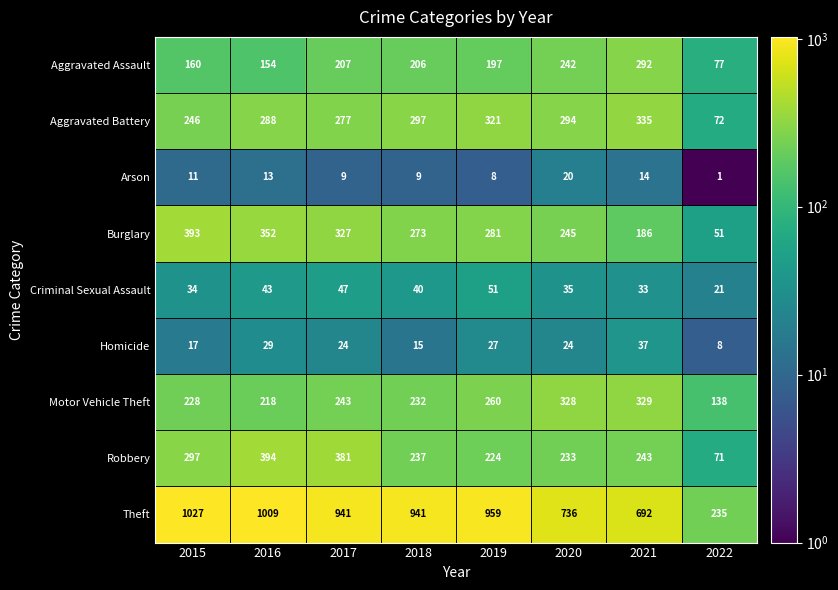

Which series has the largest total across all categories?

Theft